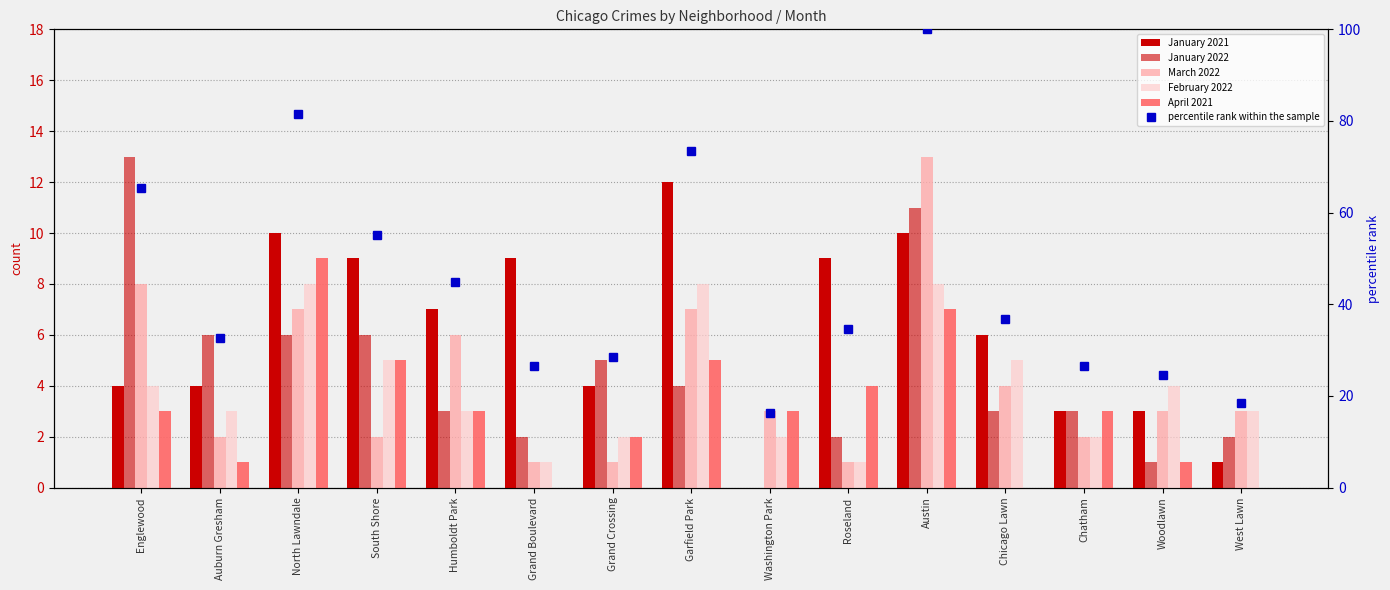

What are all the series names shown in the legend?

January 2021, January 2022, March 2022, February 2022, April 2021, percentile rank within the sample